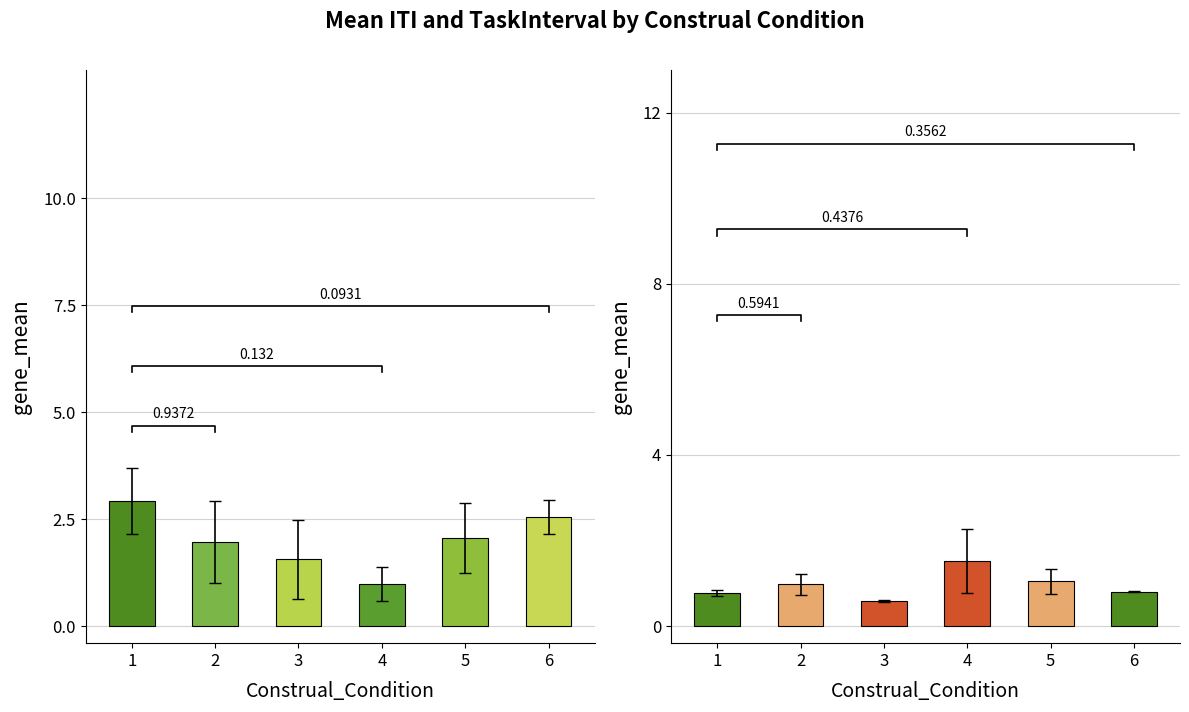

At which category is the sum across all series the highest?

1